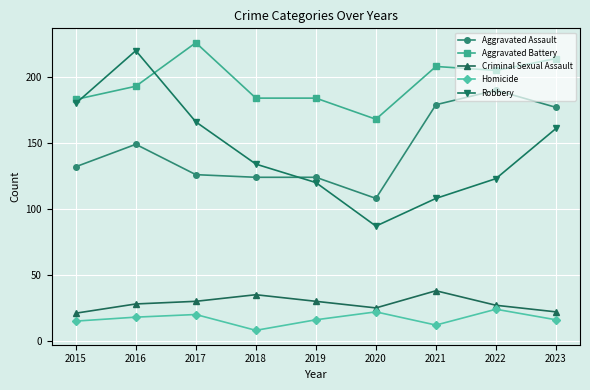

Which series has the largest range (max minus min)?

Robbery